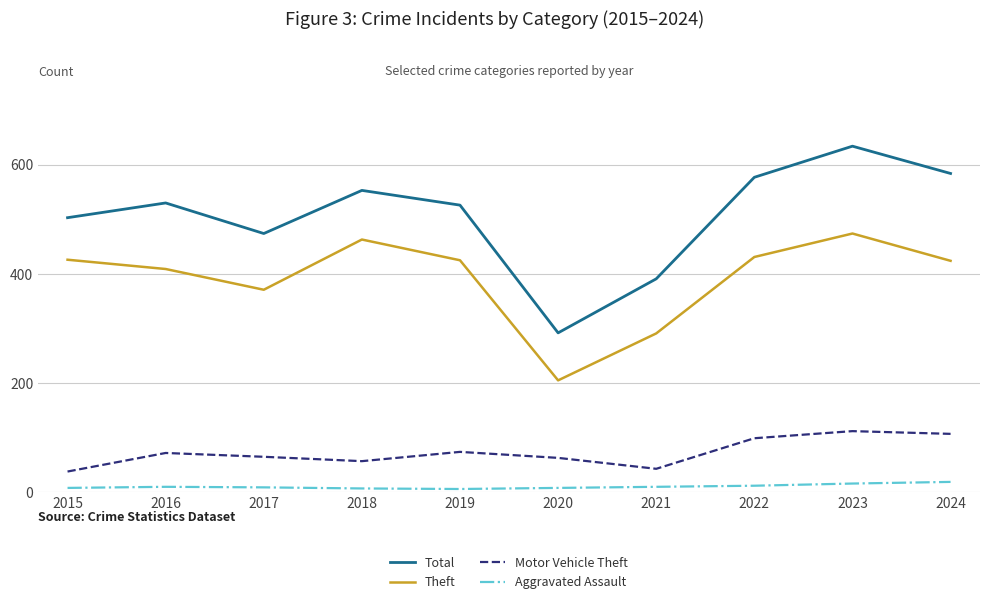

At which category does Theft reach its first local valley?

2017